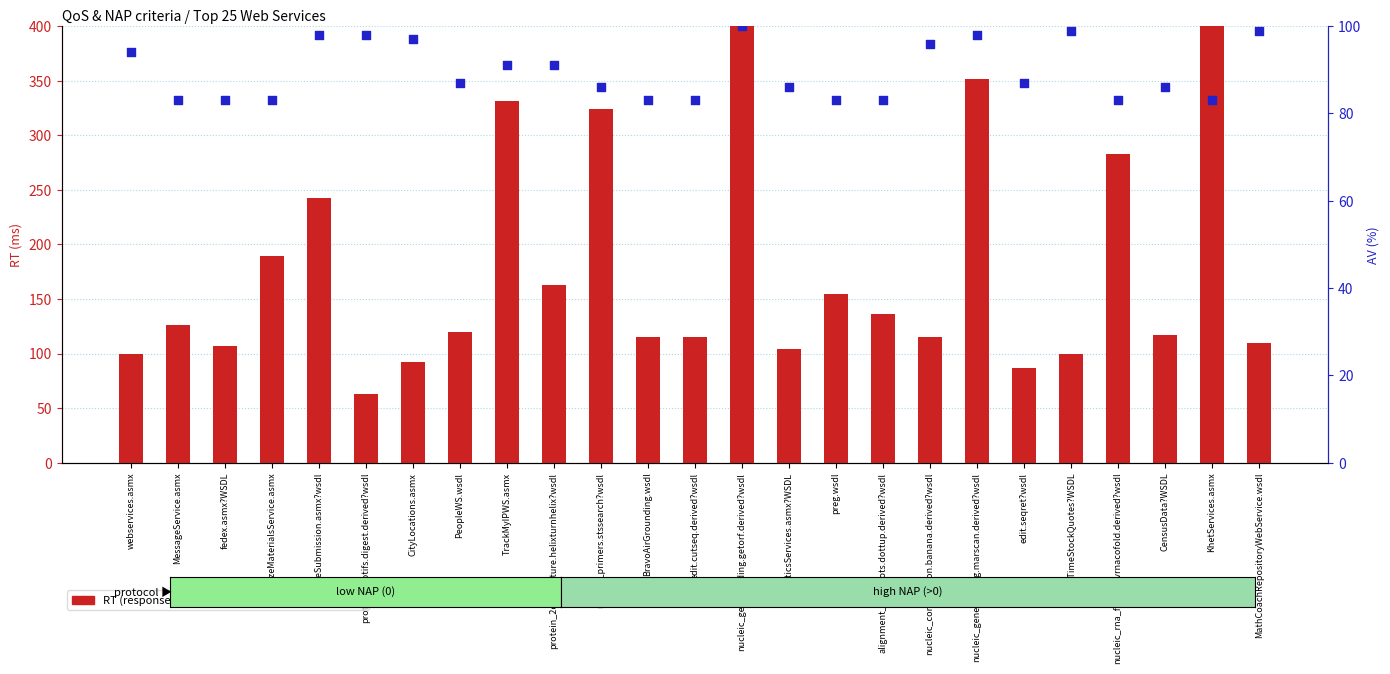

Which series has the largest total across all categories?

RT (response time)